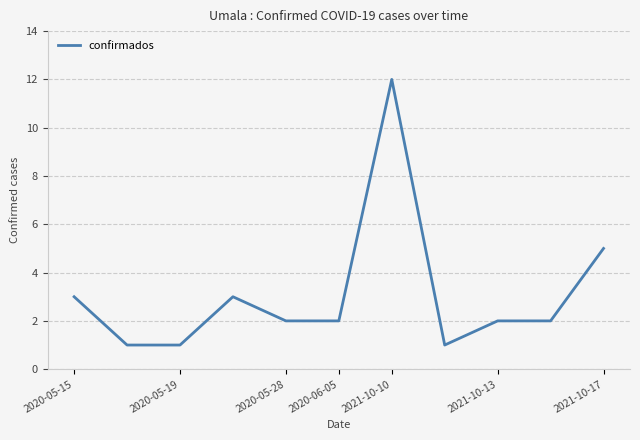

What is the difference between the maximum and minimum values?

11